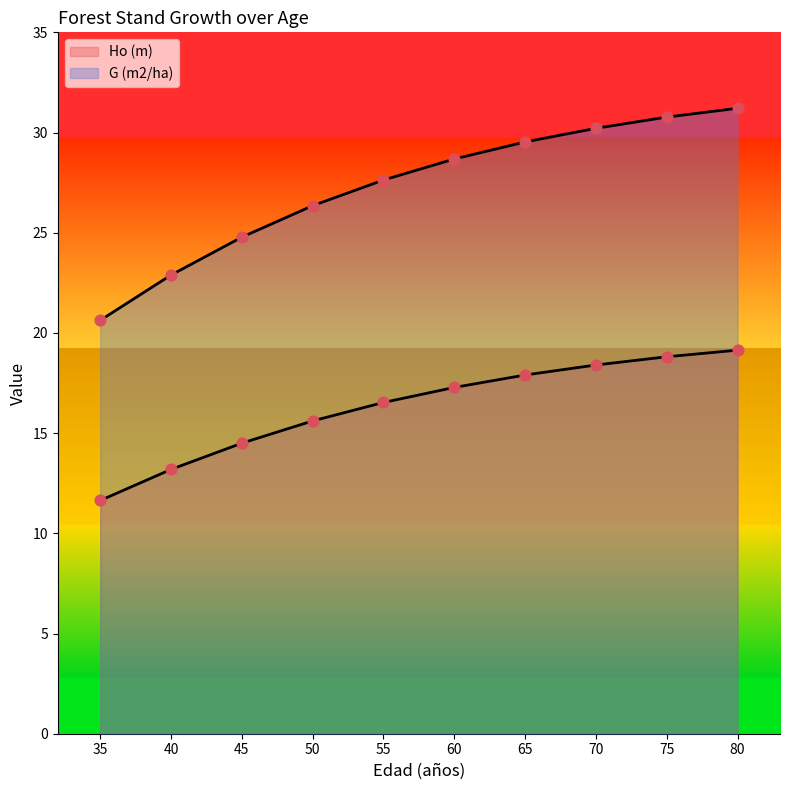

Is the value of G (m2/ha) at 55 greater than the value of Ho (m) at 70?

Yes